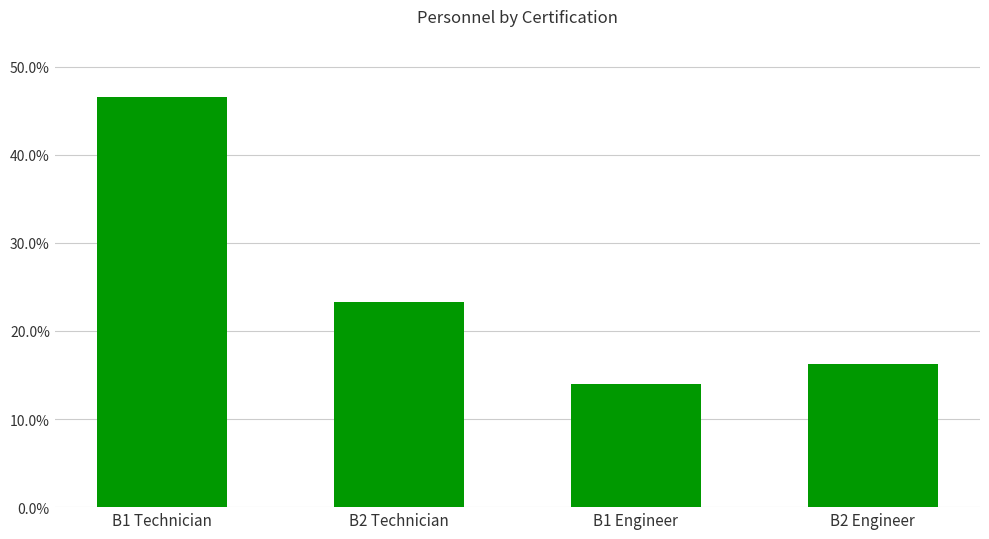

The chart shows a value of 0.5 at B1 Technician. True or false?

True